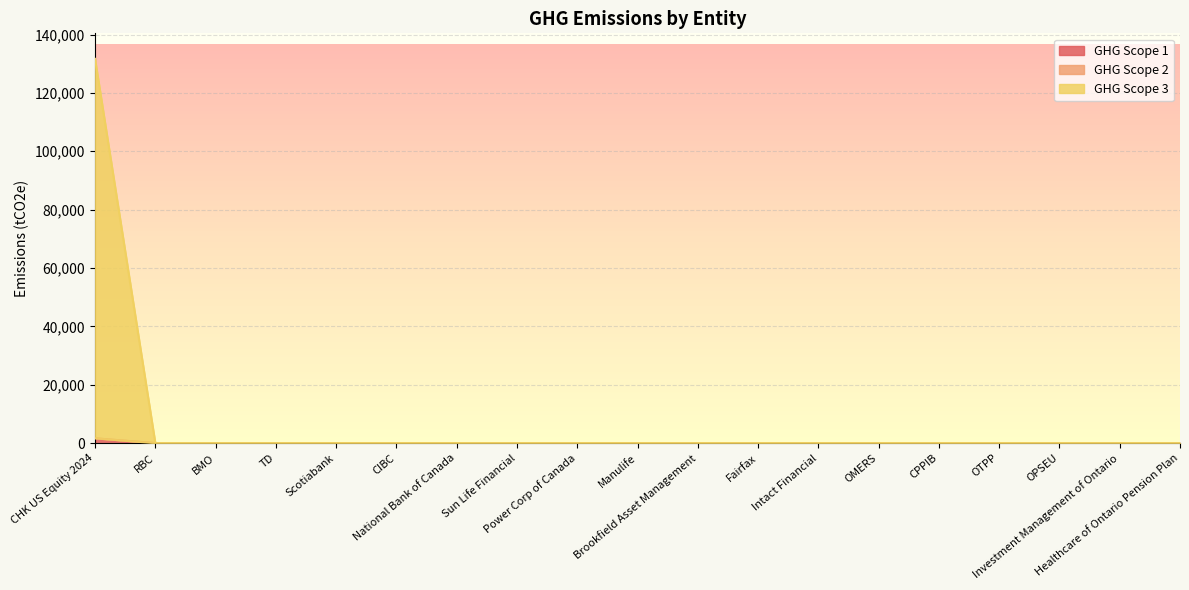

Does the chart display data point markers on the line(s)?

No